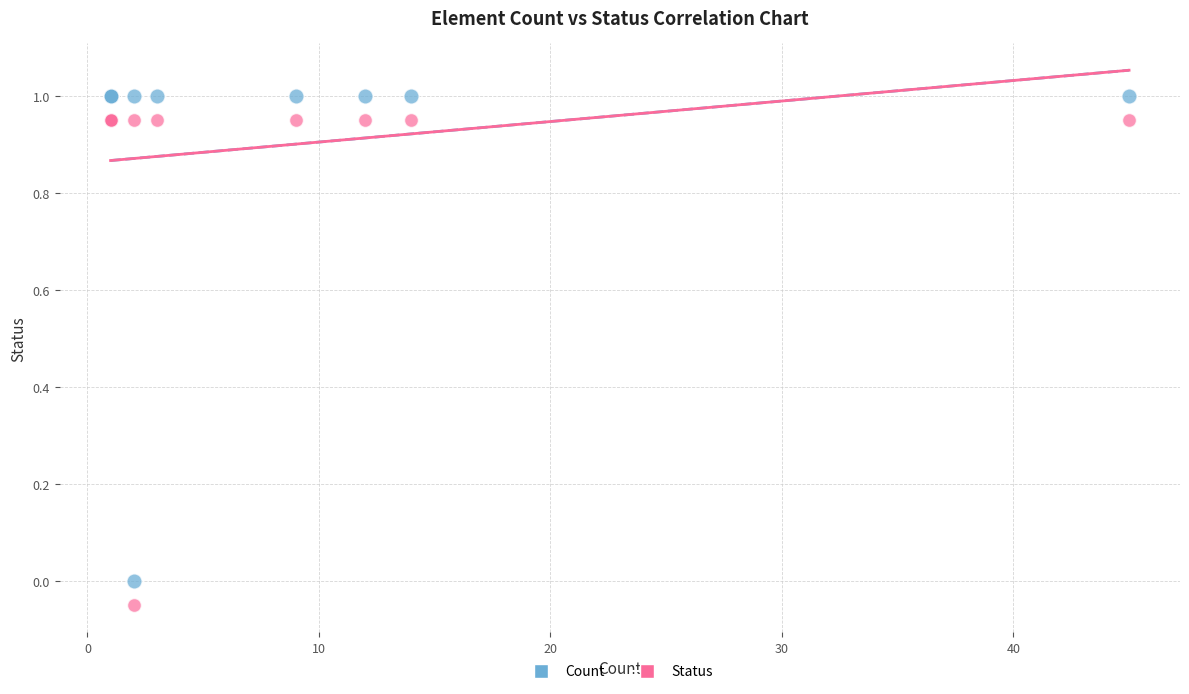

Which series contains the highest Y value?

Count